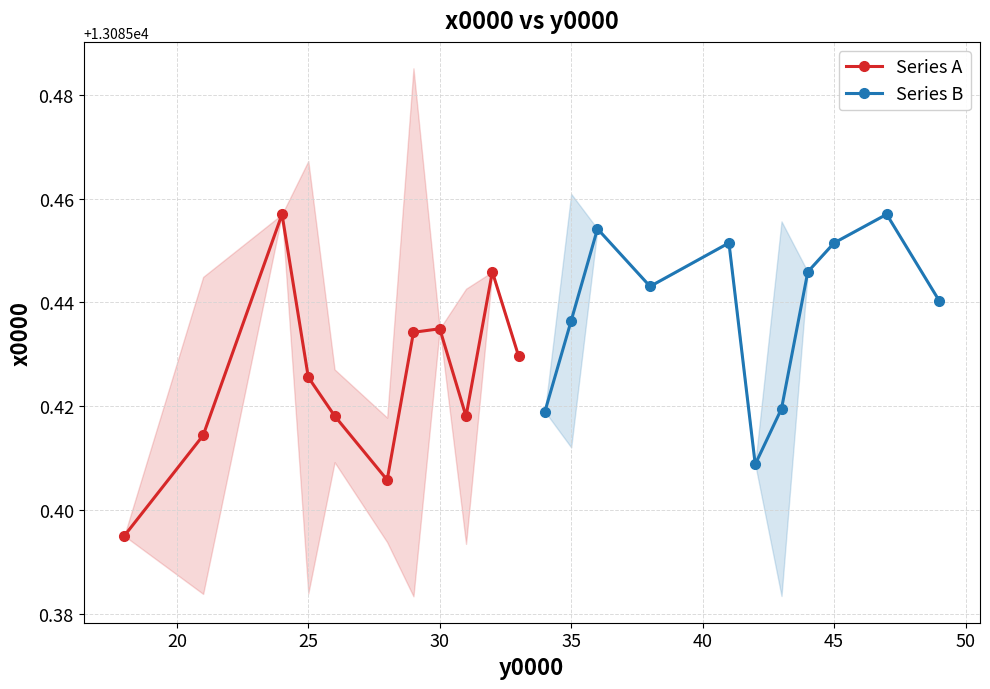

List the series in order of their peak value, highest first.

Series A, Series B